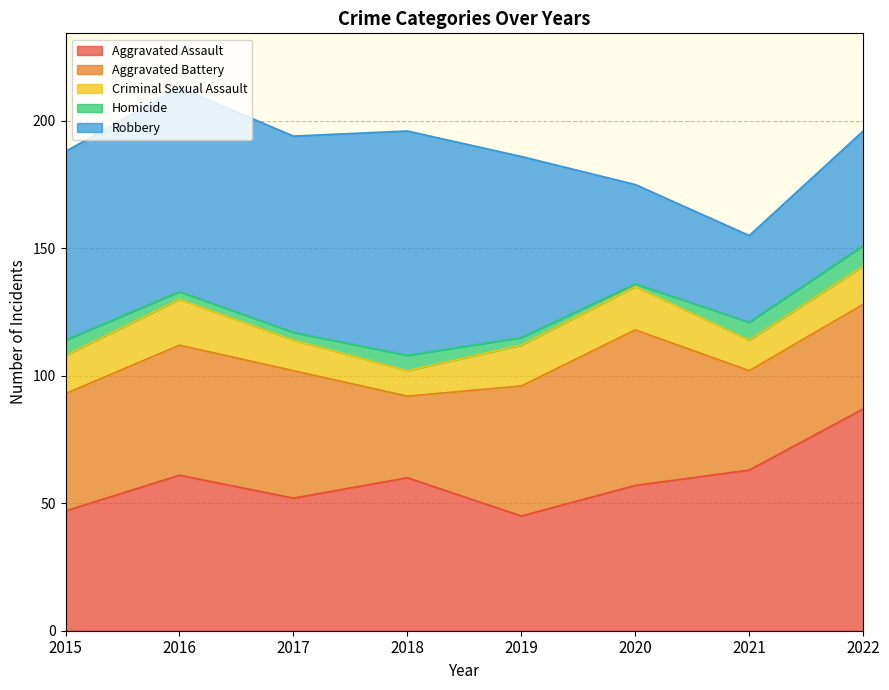

At which label does Robbery first exceed 74?

2016